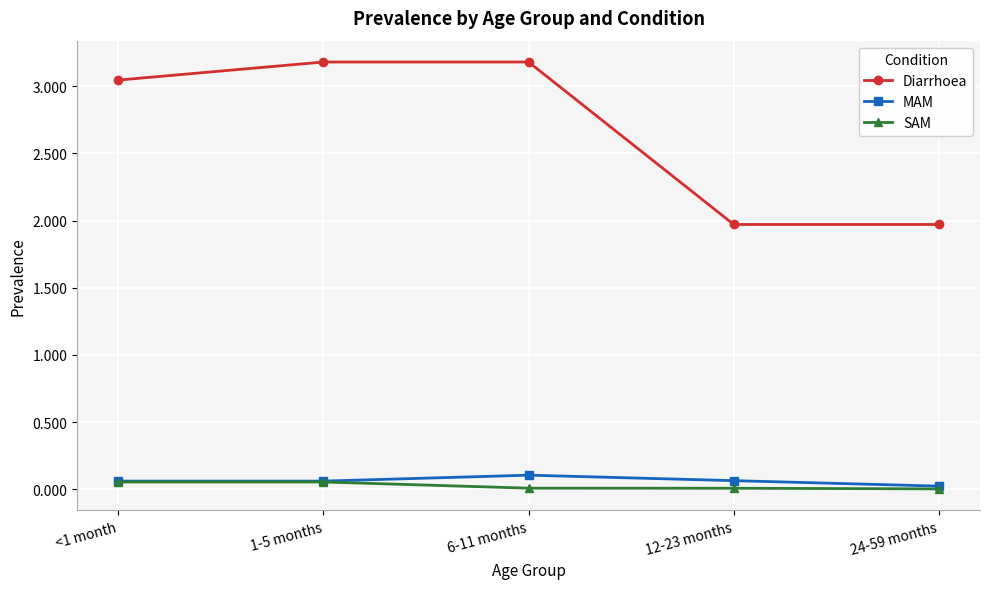

What is the label of the 3rd point from the left?

6-11 months